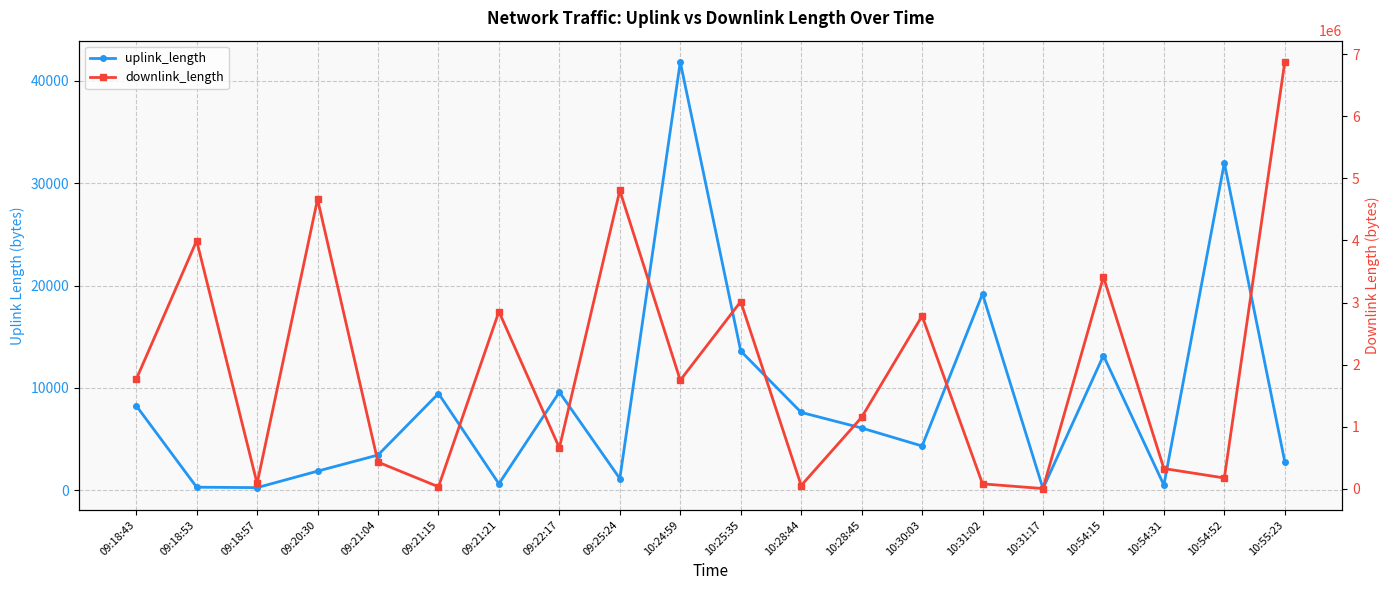

Read the uplink_length value at 10:54:15.

13163